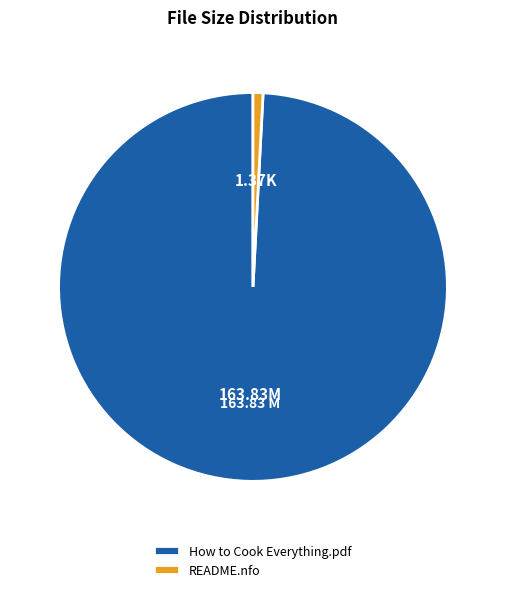

Rank the categories by value from lowest to highest.

README.nfo, How to Cook Everything.pdf